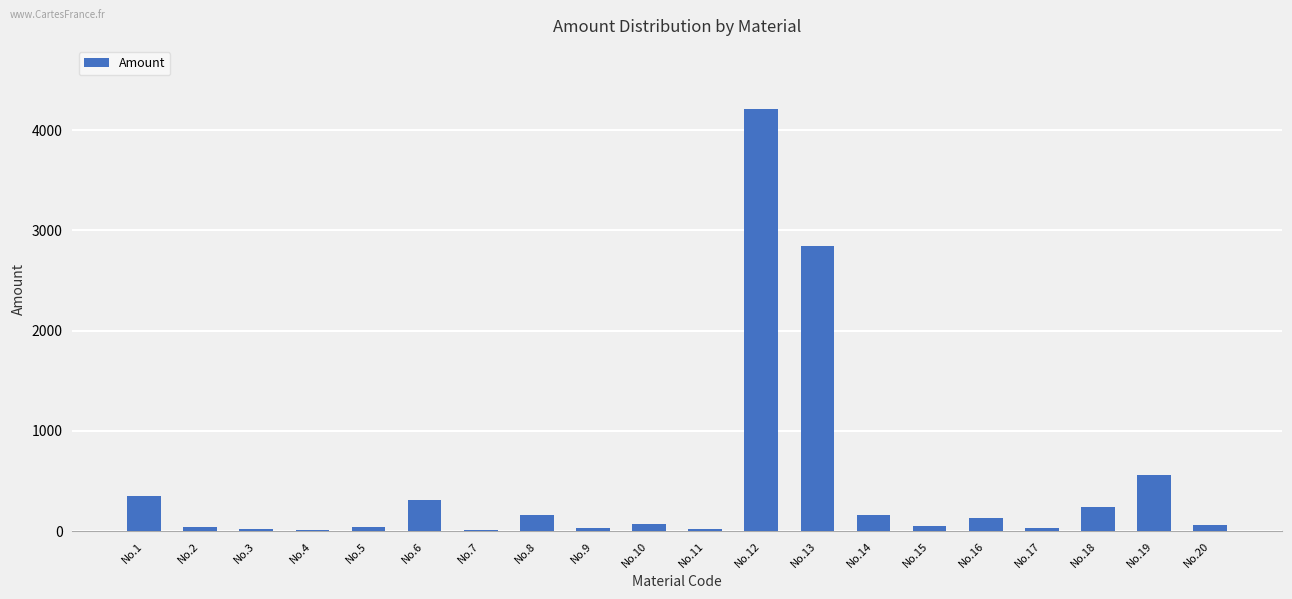

What is the maximum value shown in the chart?

4208.8